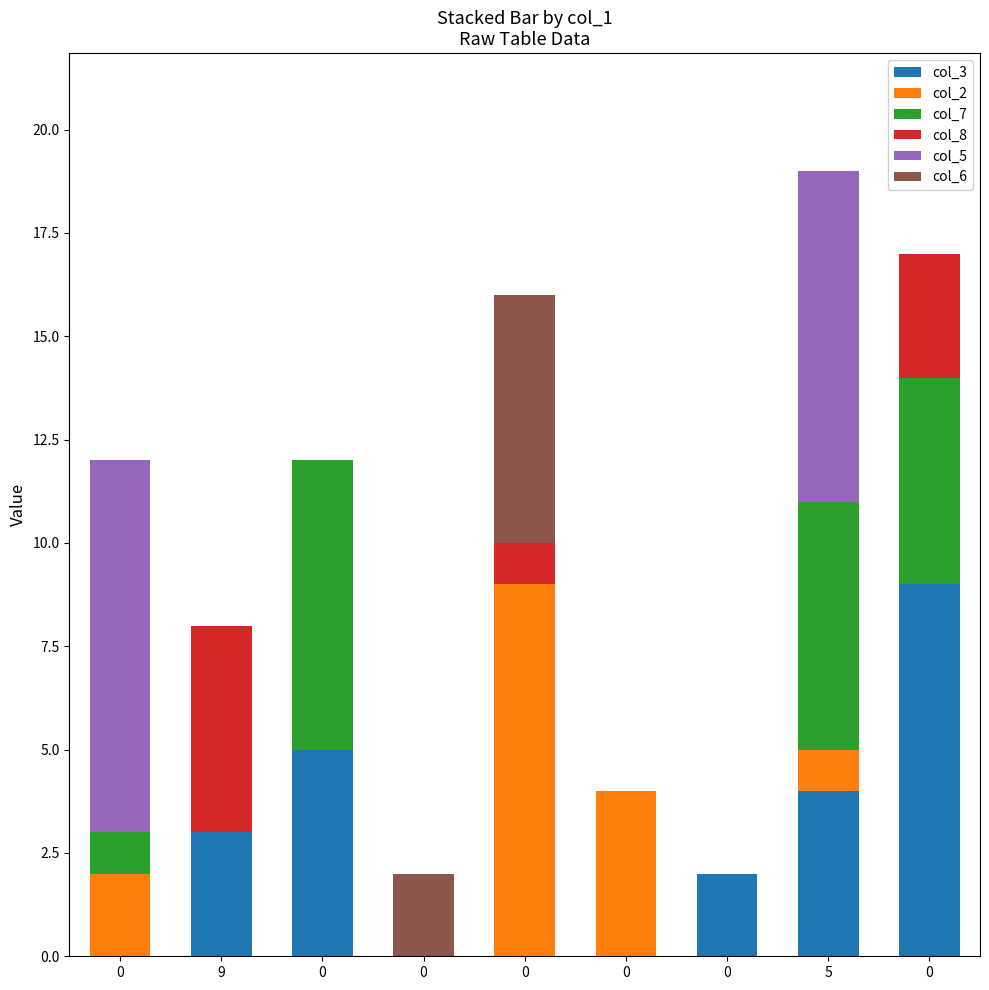

Does the chart contain stacked bars?

Yes